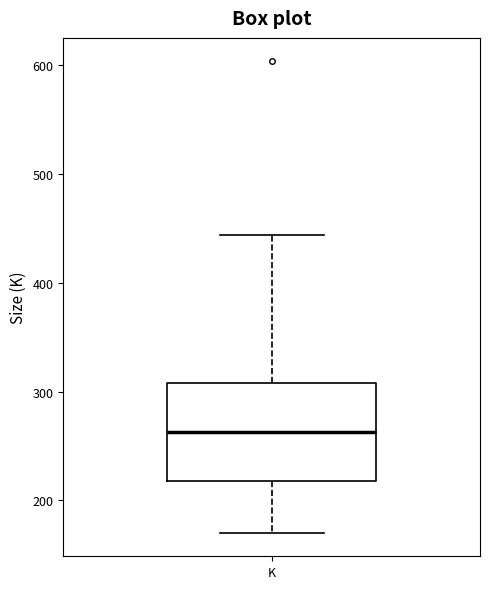

Where does the lower whisker of the box for K end on the y-axis? The values are not printed on the chart, so give them approximately, as read against the axis.

170